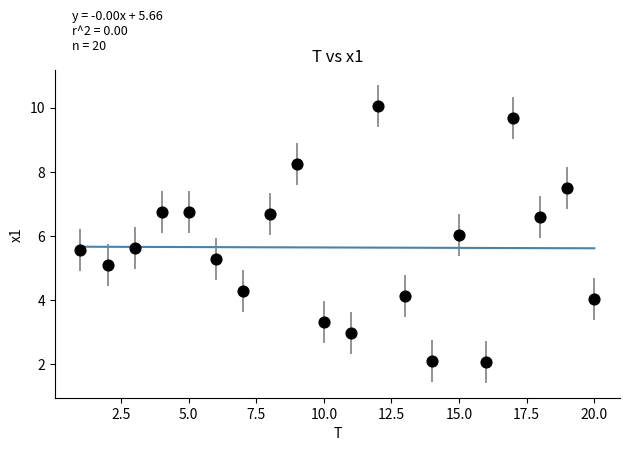

What is the range of Y values (max minus min)?

8.0